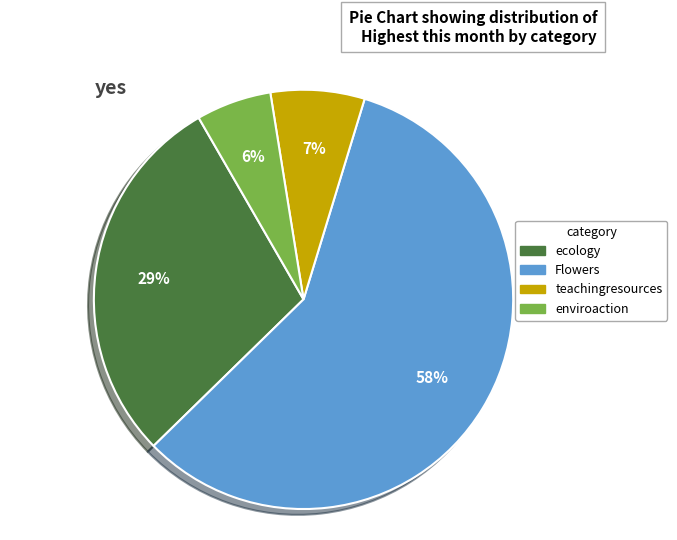

What is the largest slice in the pie chart?

Flowers